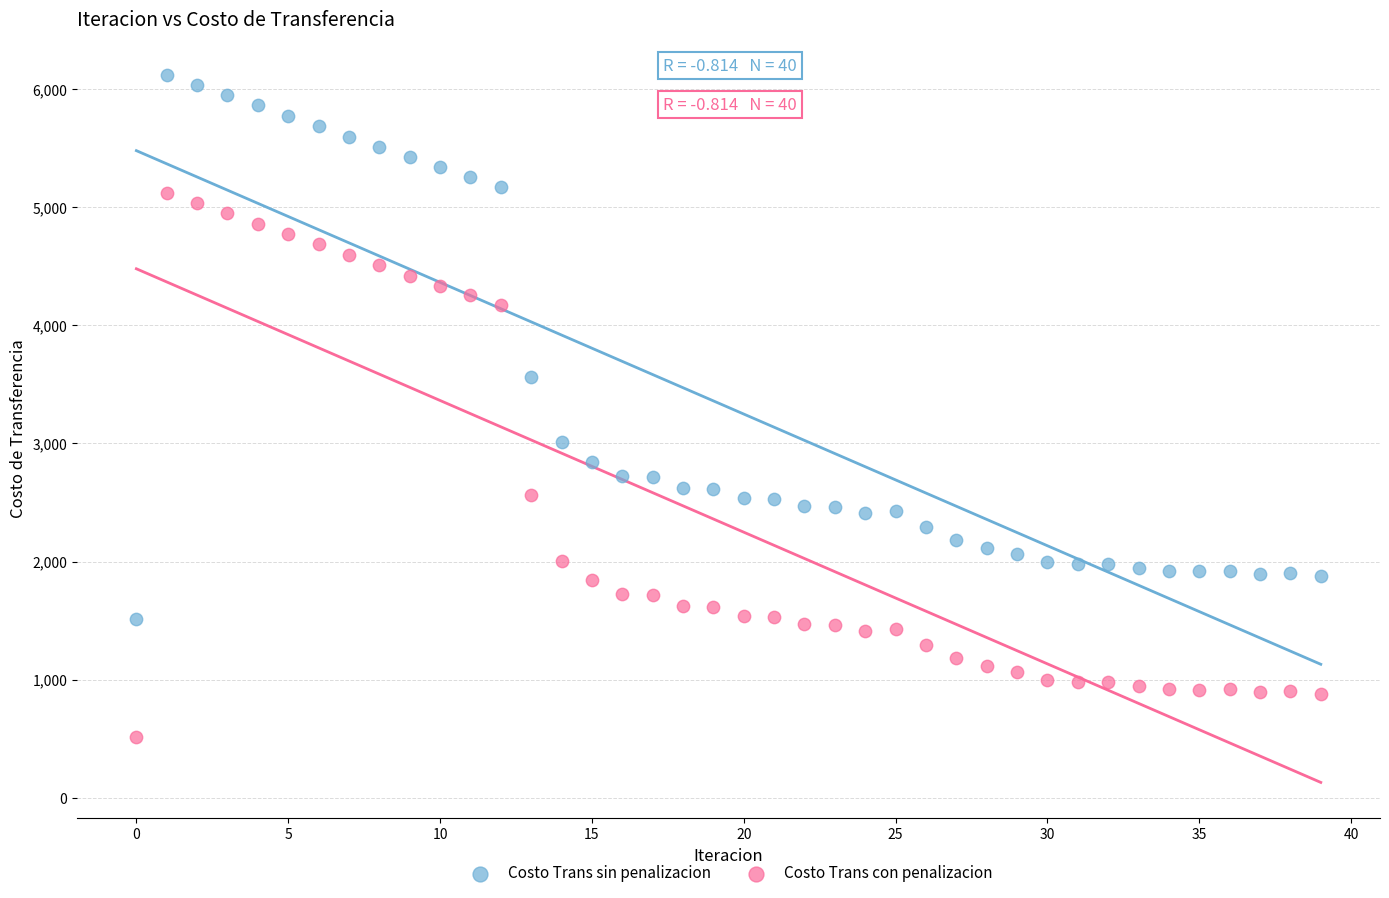

Across all data points, what is the range of Y values (max minus min)?

5611.4